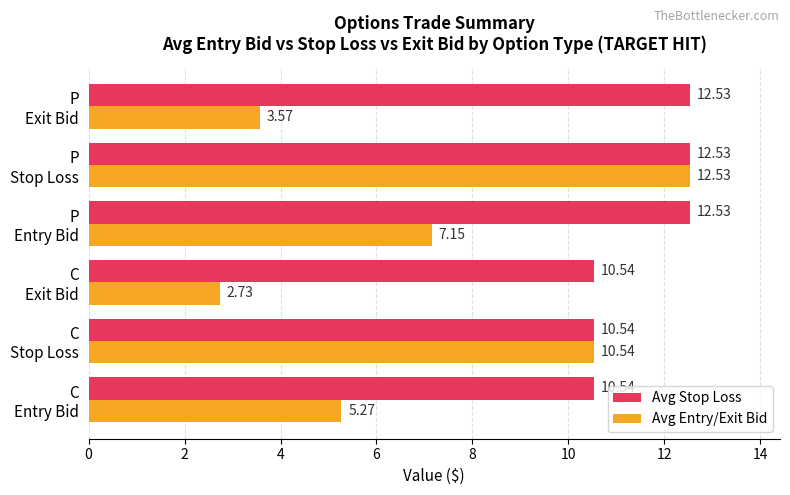

Which series has the widest spread of values?

Avg Entry/Exit Bid